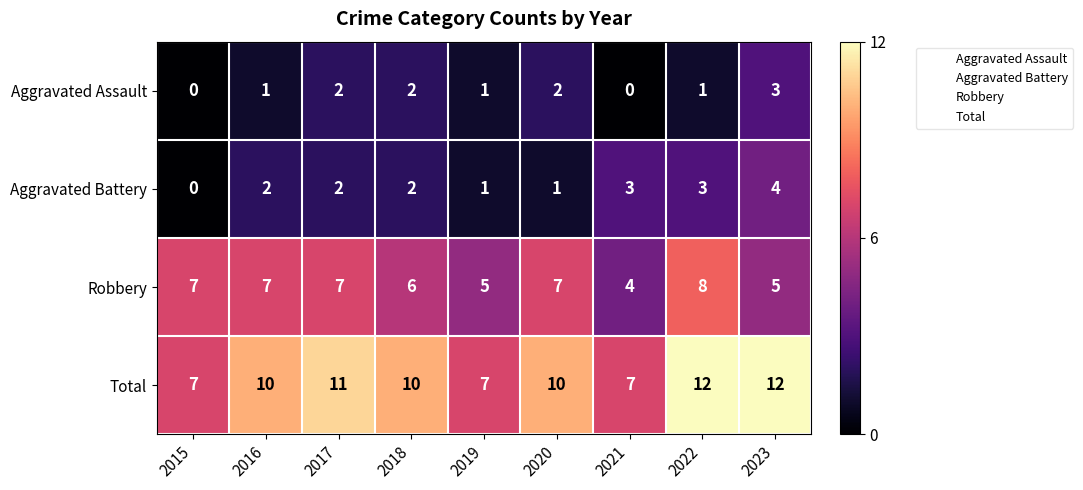

What is the total value across all series at 2019?

14